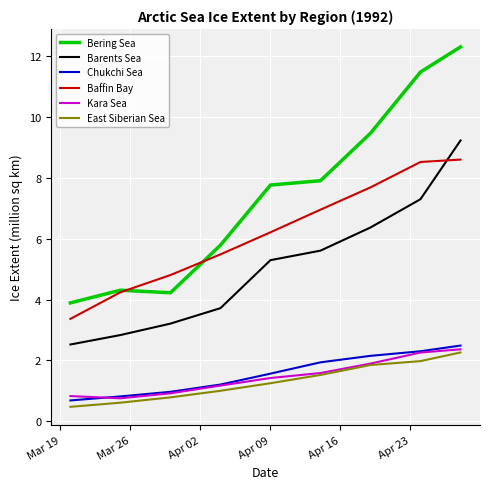

Which series has the largest range (max minus min)?

Bering Sea